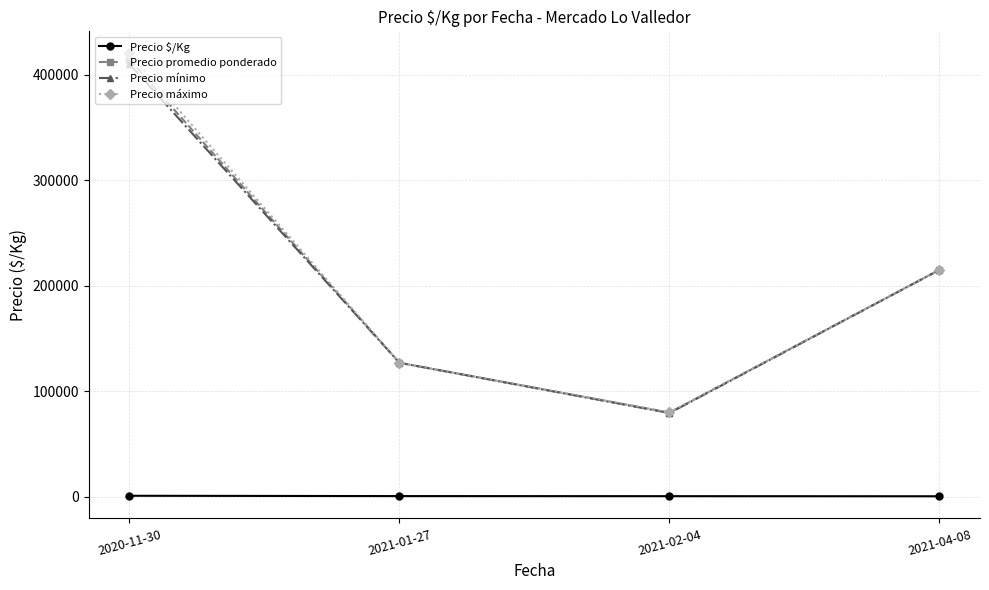

List the labels in order of Precio promedio ponderado value, largest first.

2020-11-30, 2021-04-08, 2021-01-27, 2021-02-04